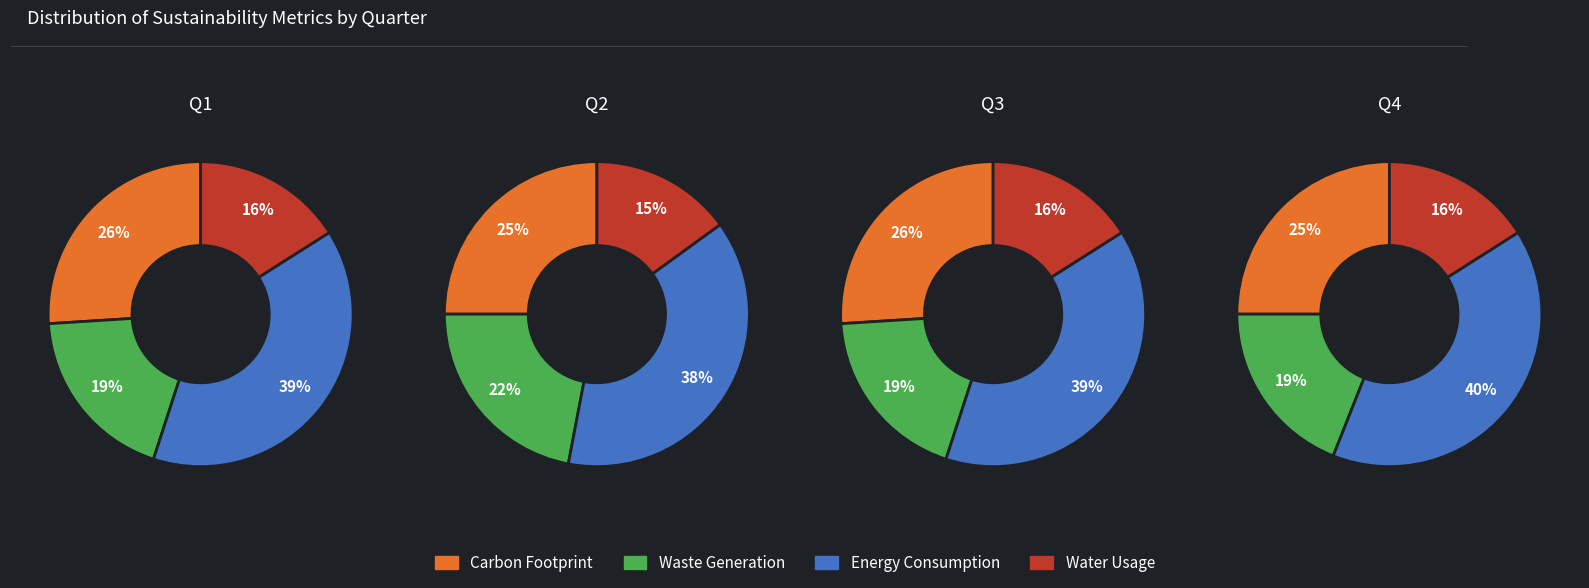

Is there a majority slice in this chart?

No